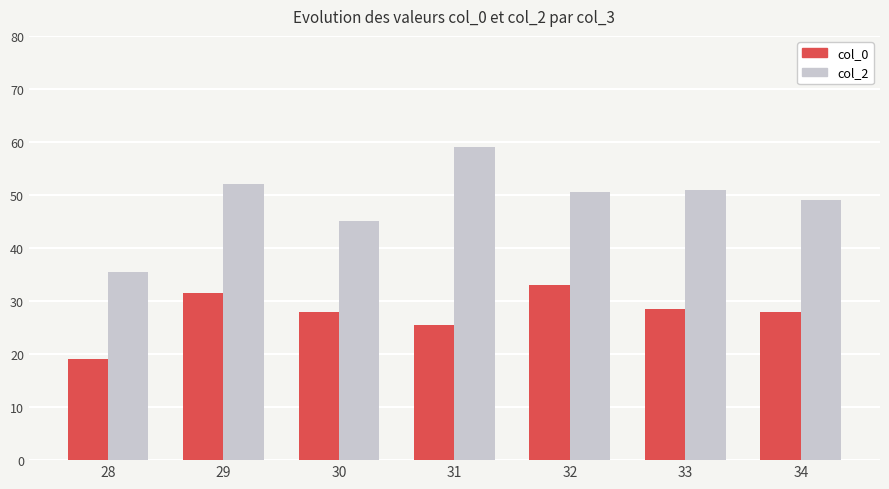

The value of col_0 at 32 is 43.0. True or false?

False